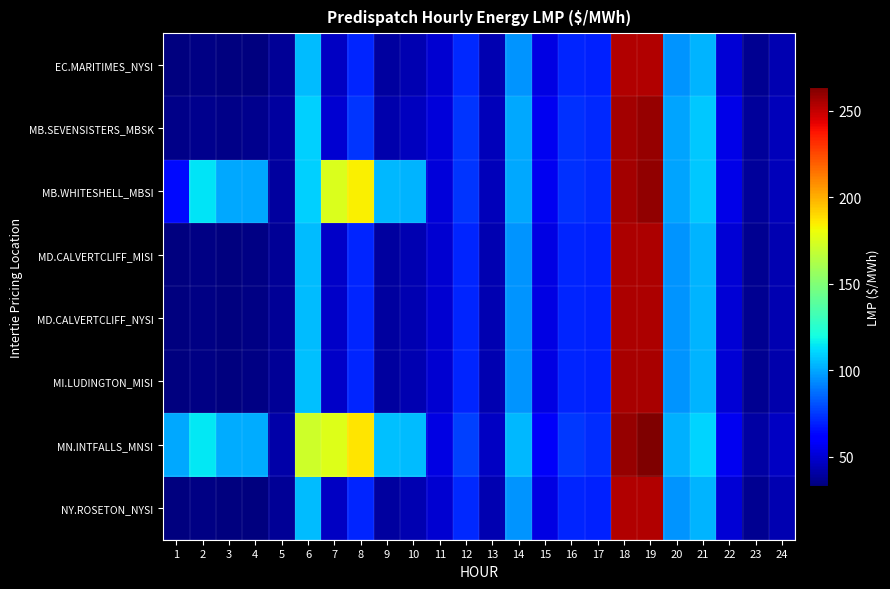

Count the number of categories in the chart.

24